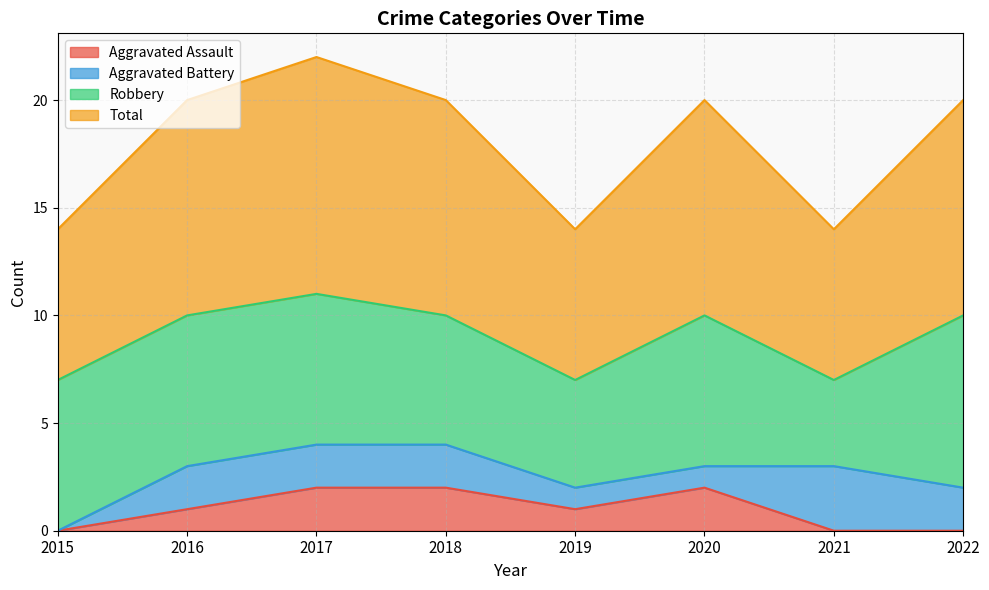

What value does the Aggravated Assault series have at 2017?

2